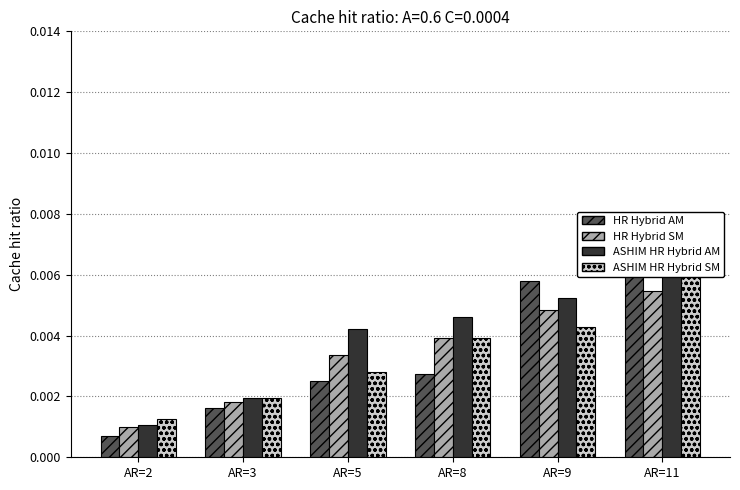

Does the chart contain any negative values?

No